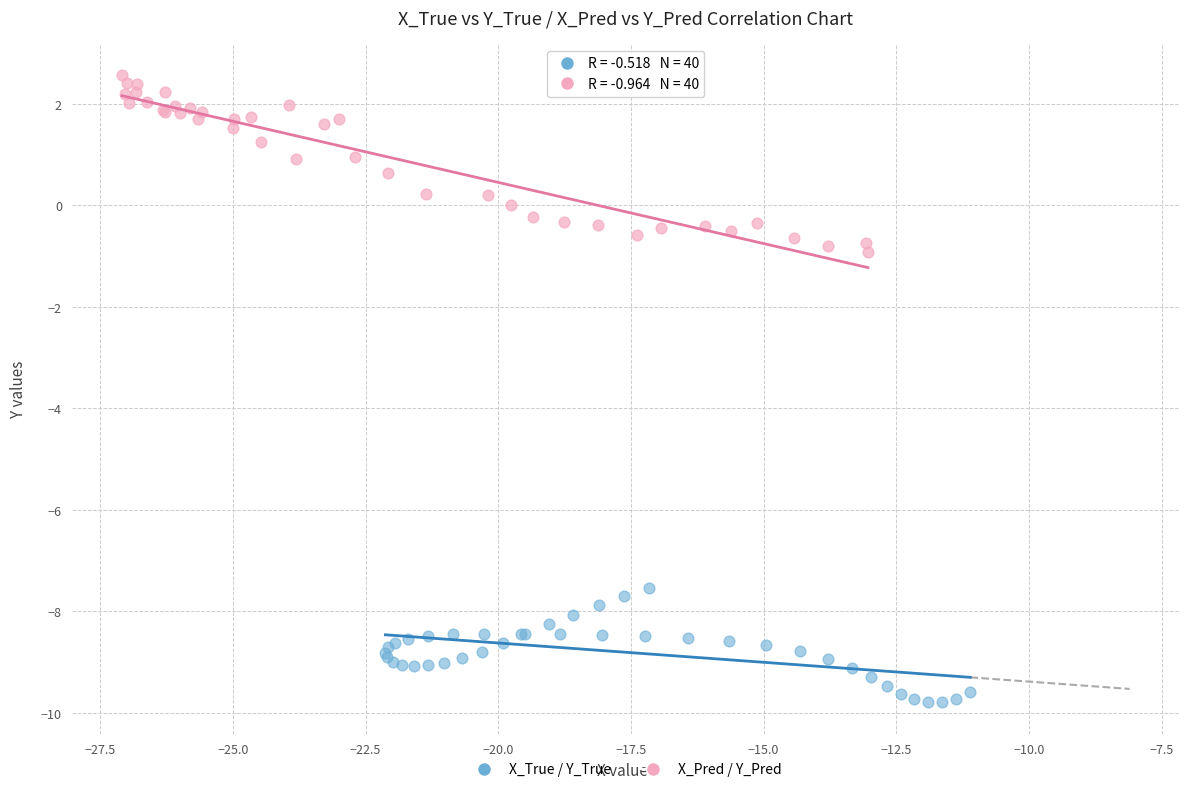

Which series has the largest Y range (max minus min)?

X_Pred / Y_Pred